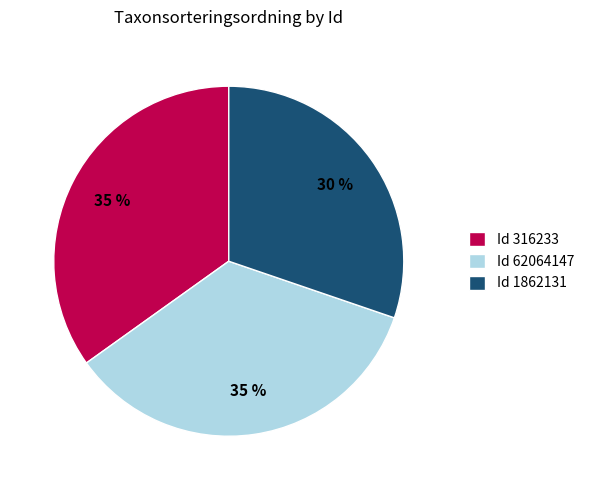

How many segments does this pie chart have?

3